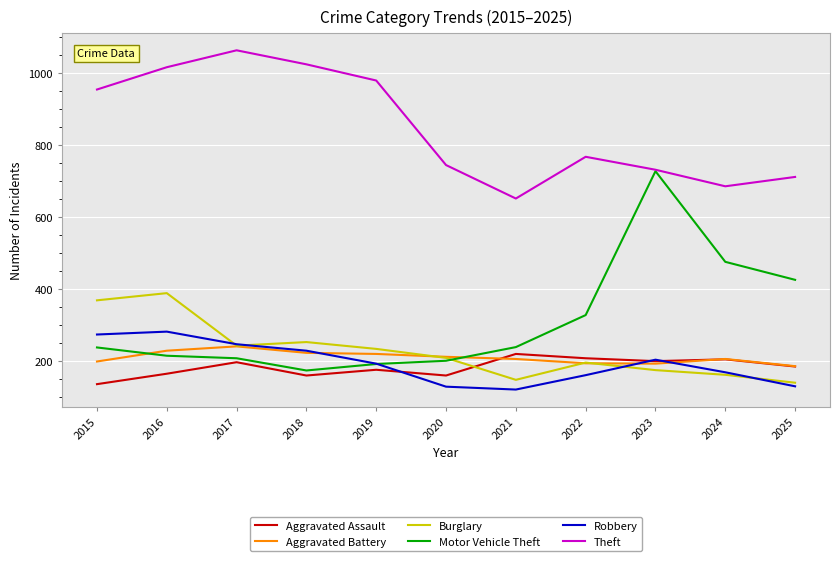

At which label does Robbery first exceed 193?

2015